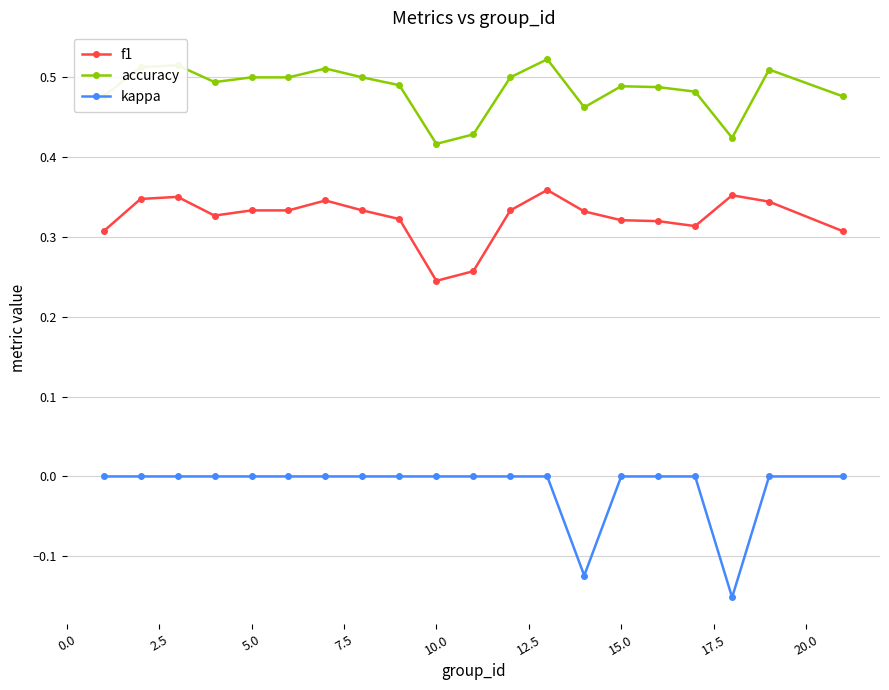

Which series has the largest range (max minus min)?

kappa